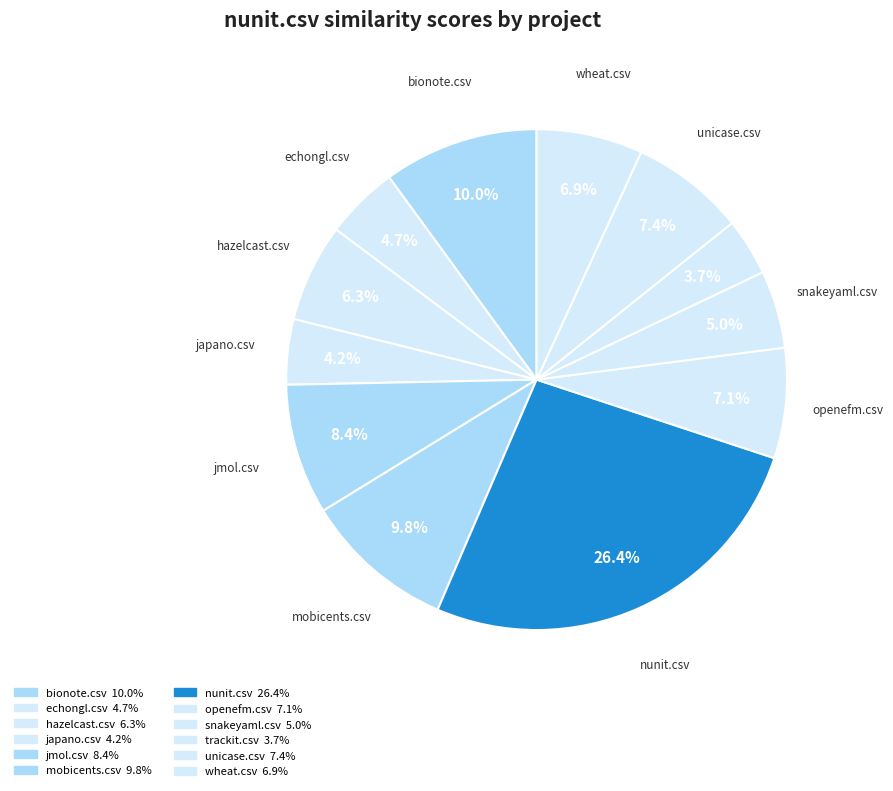

What percentage is the nunit.csv slice, to the nearest percent?

26%